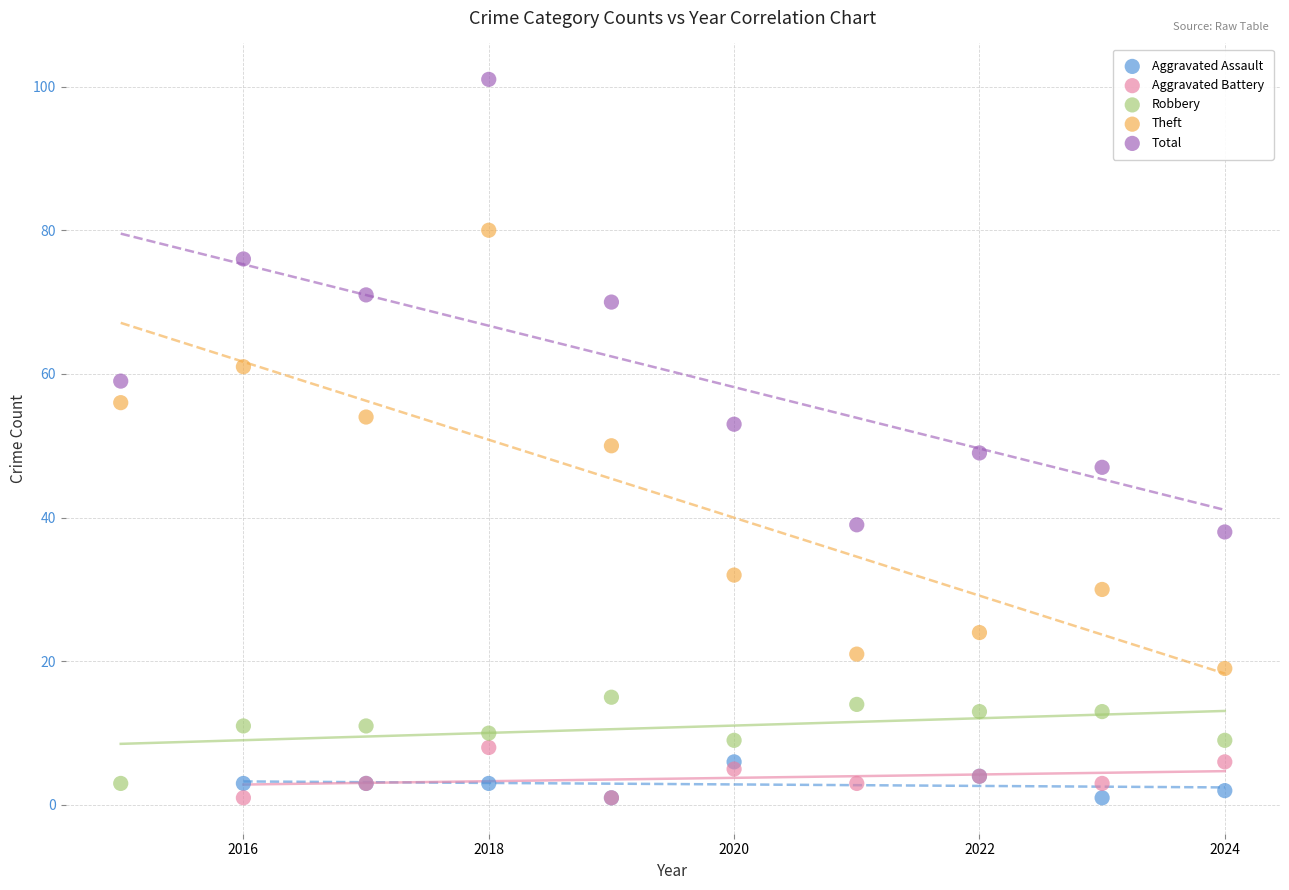

Which series has the largest Y range (max minus min)?

Total